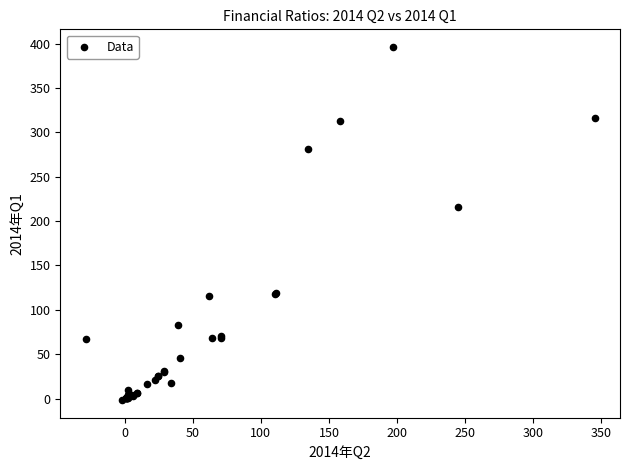

What Y value in the scatter plot is closest to 197?

216.3